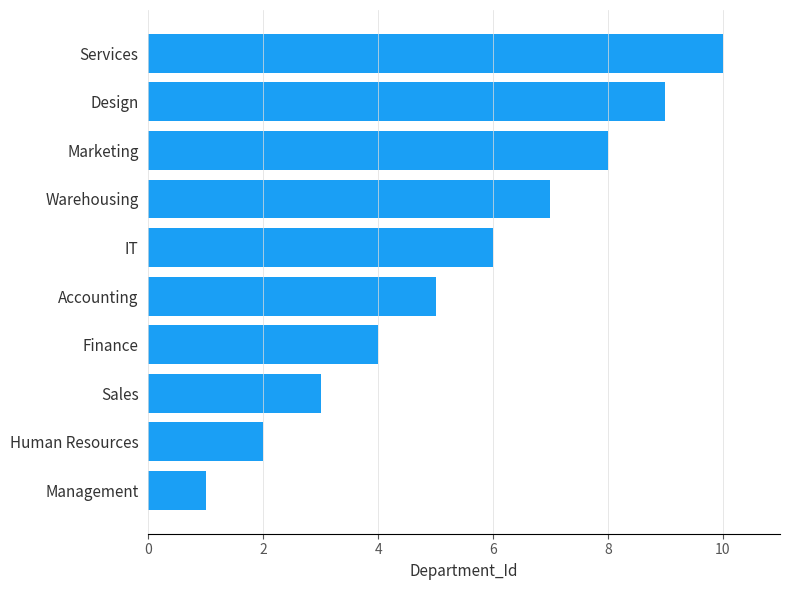

What is the minimum value shown in the chart?

1